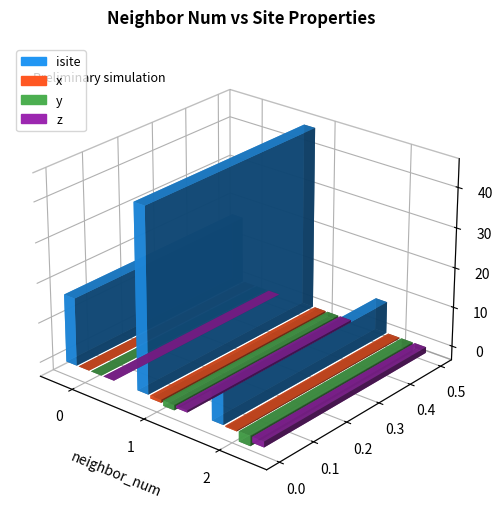

How many categories are shown in the chart?

3